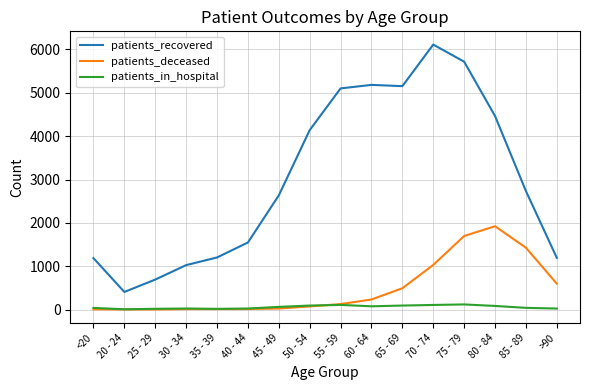

Between 55 - 59 and 85 - 89, which series saw the biggest shift?

patients_recovered